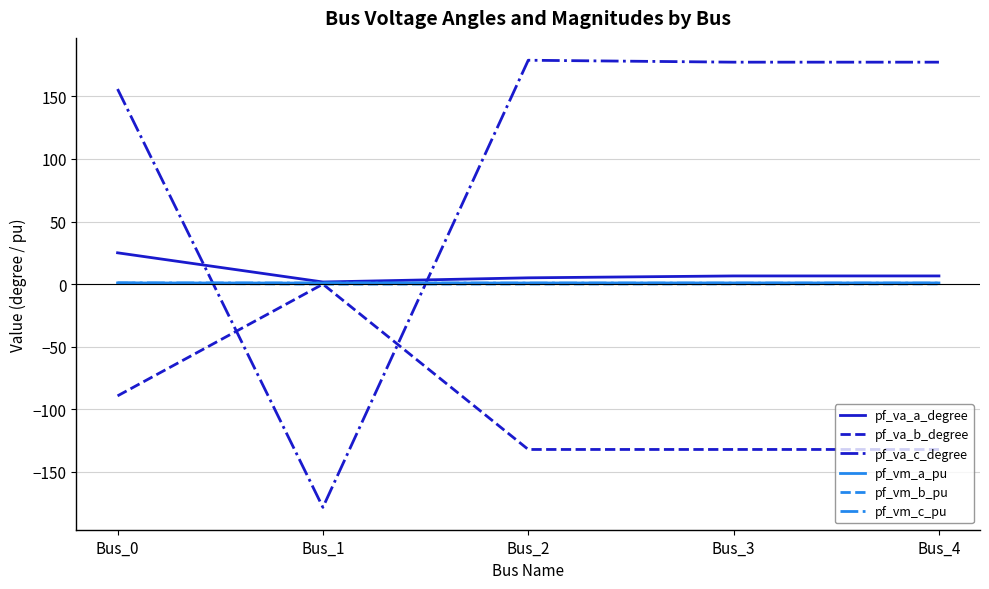

The value of pf_va_c_degree at Bus_3 is 248.3. True or false?

False